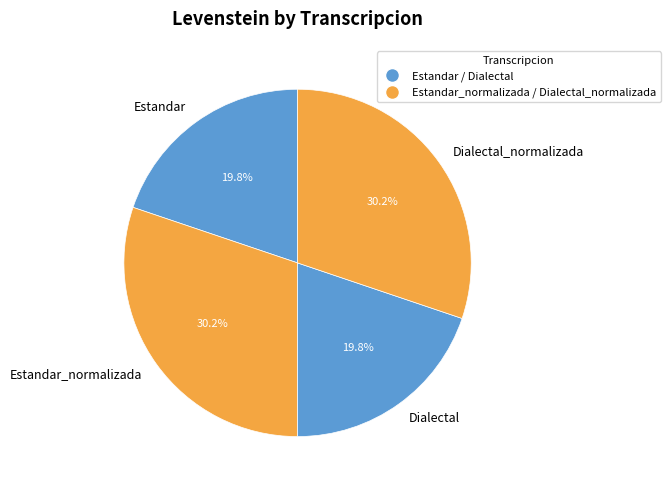

The Dialectal_normalizada slice represents 30% of the pie. True or false?

True